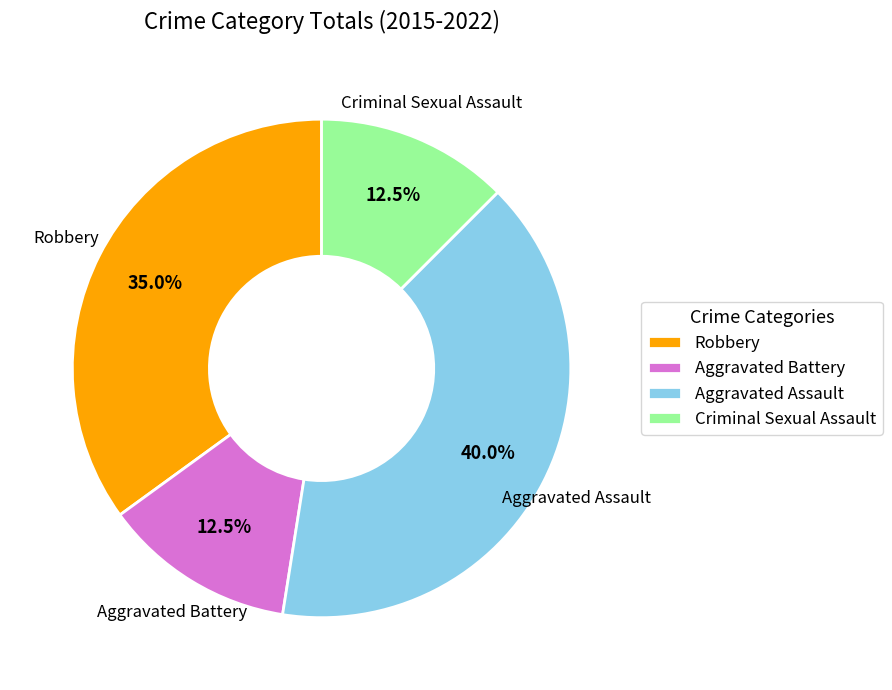

Combined, what portion of the pie is Robbery and Aggravated Battery?

47.5%